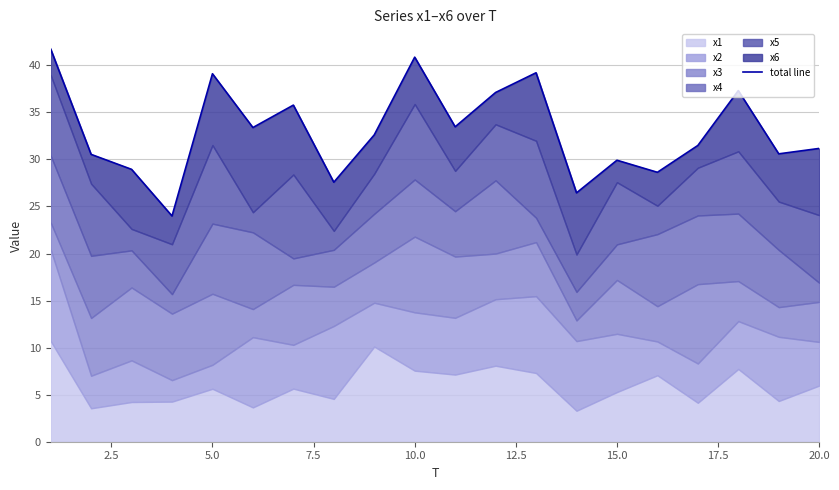

Reading left to right, what are all the values shown in this chart?

41.7	30.5	28.9	24.0	39.1	33.4	35.8	27.6	32.6	40.9	33.5	37.1	39.2	26.4	29.9	28.6	31.5	37.3	30.6	31.2